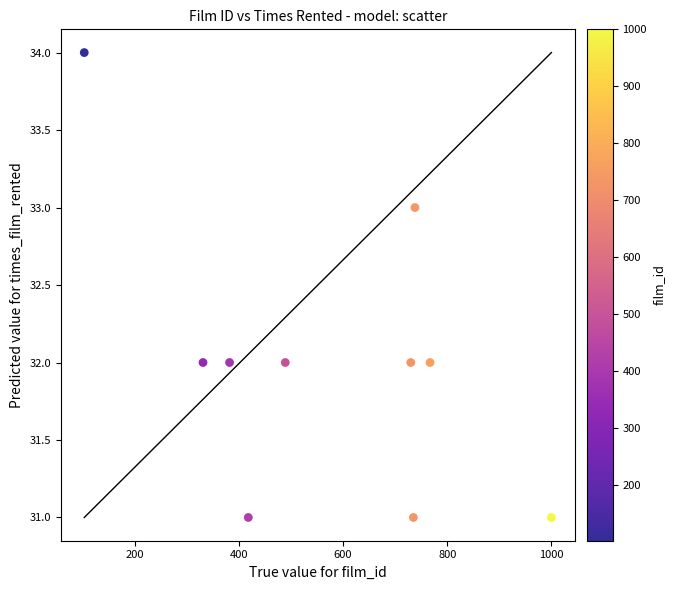

What is the average X value?

569